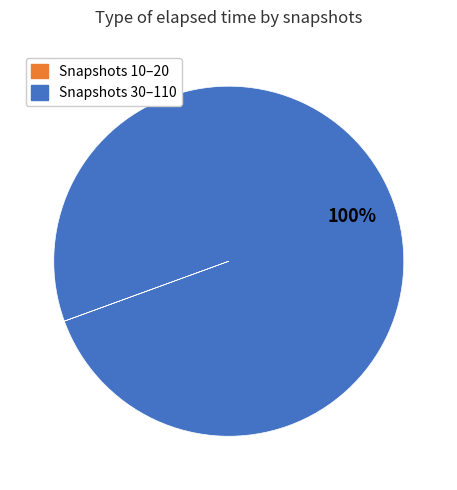

Does any single category account for the majority?

Yes